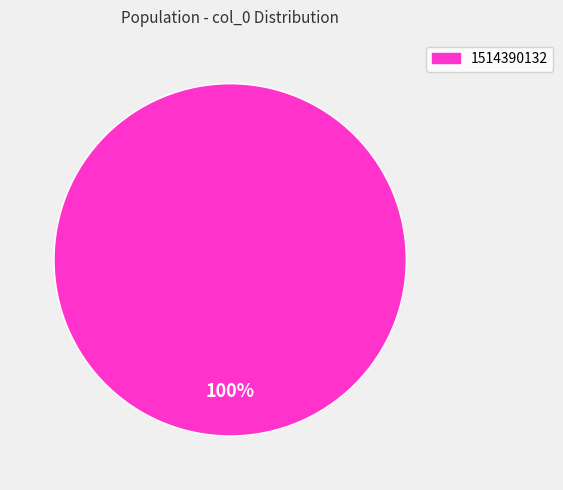

Is there a majority slice in this chart?

Yes